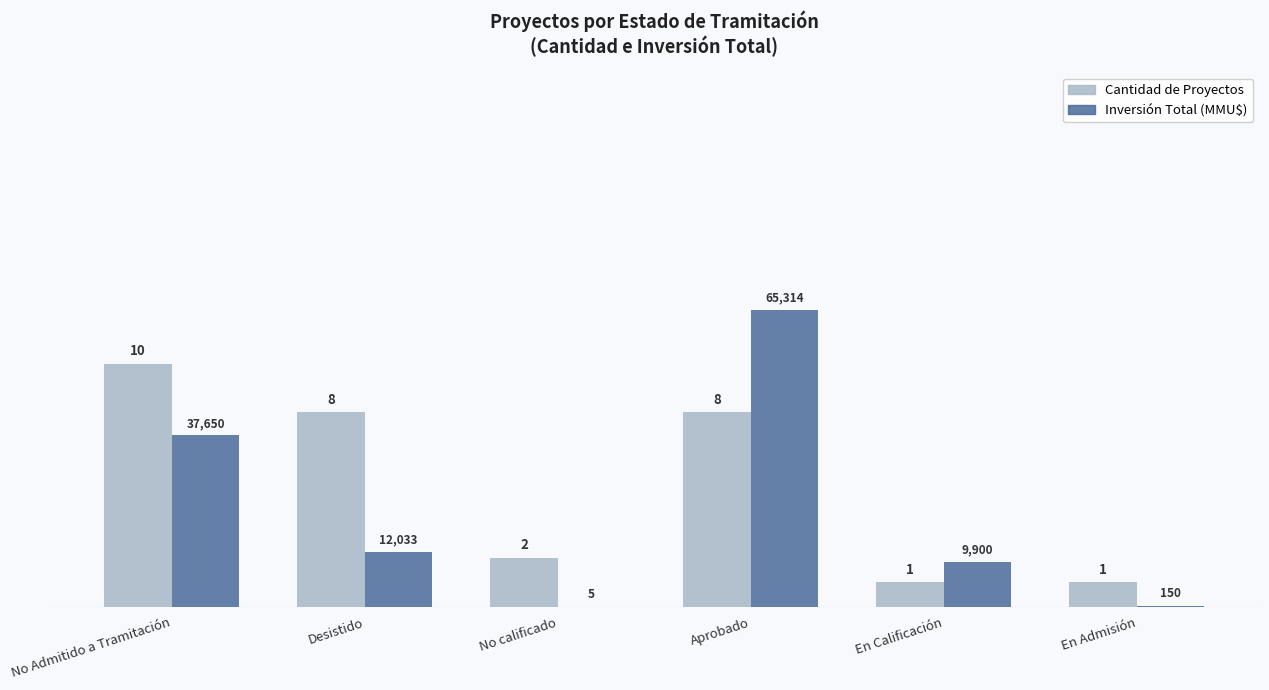

Rank the categories by Inversión Total (MMU$) value from highest to lowest.

Aprobado, No Admitido a Tramitación, Desistido, En Calificación, En Admisión, No calificado